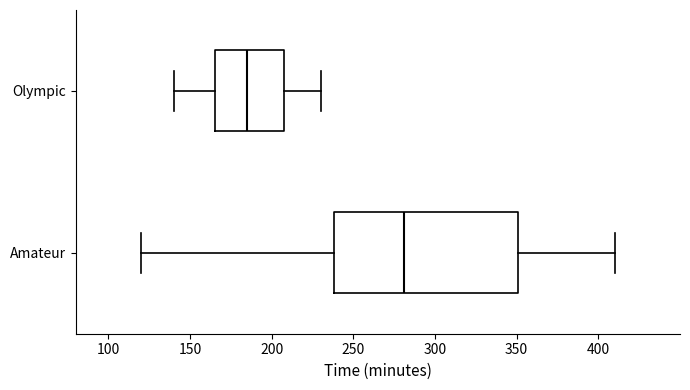

Reading bottom to top, read every box against the x-axis: the position of its median line, the range the box covers, and the ends of its whiskers. The values are not printed on the chart, so give them approximately, as read against the axis.

Amateur: median 280, box 240 to 350, whiskers 120 to 410
Olympic: median 185, box 165 to 210, whiskers 140 to 230